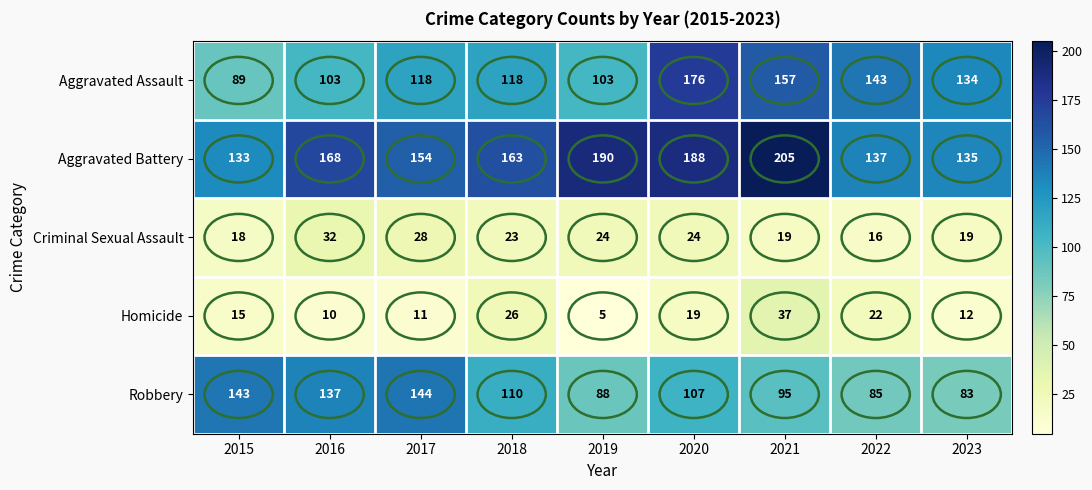

What is the difference between the highest and lowest values at 2015?

128